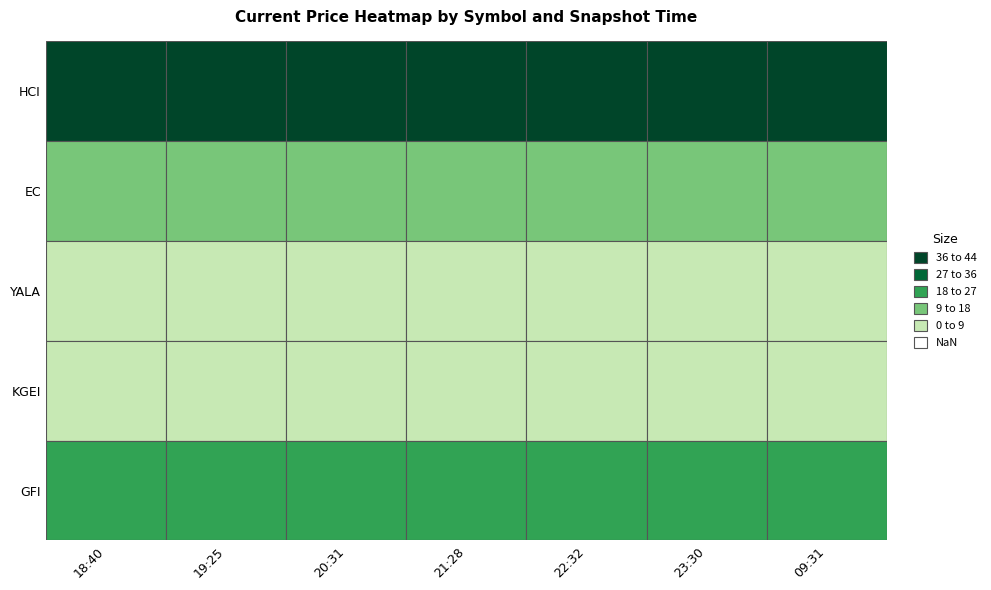

The KGEI series shows 11.1 at 18:40. True or false?

False